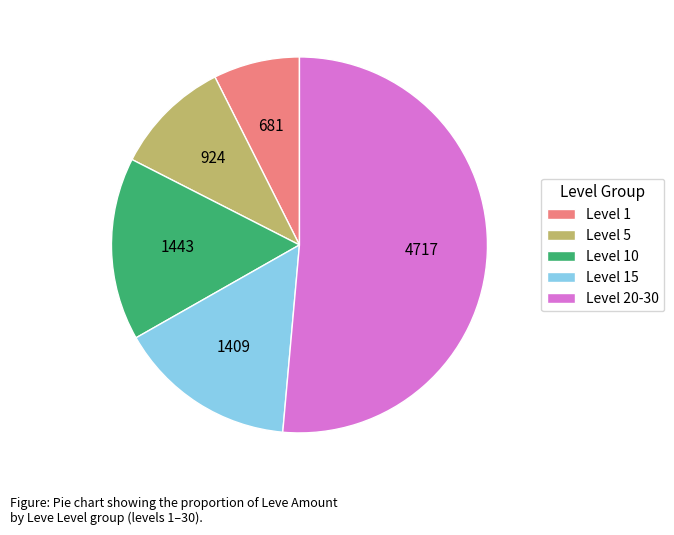

Is the sum of Level 1 and Level 15 greater than half?

No